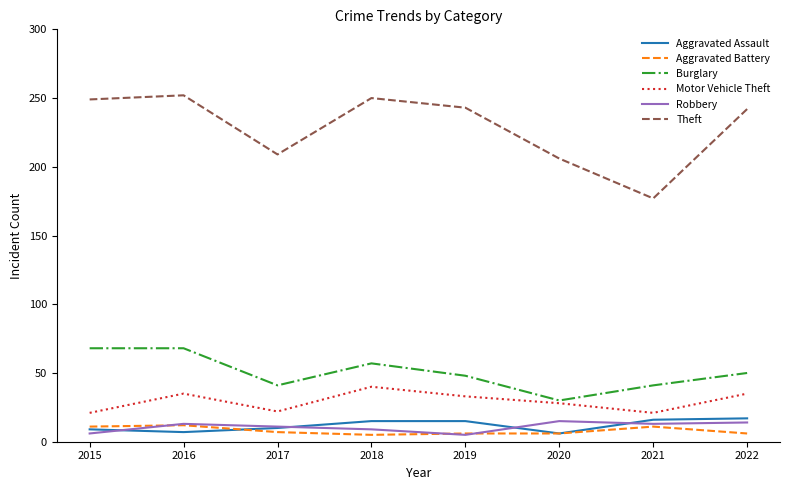

After their last crossing, which series has the higher values: Robbery or Aggravated Assault?

Aggravated Assault